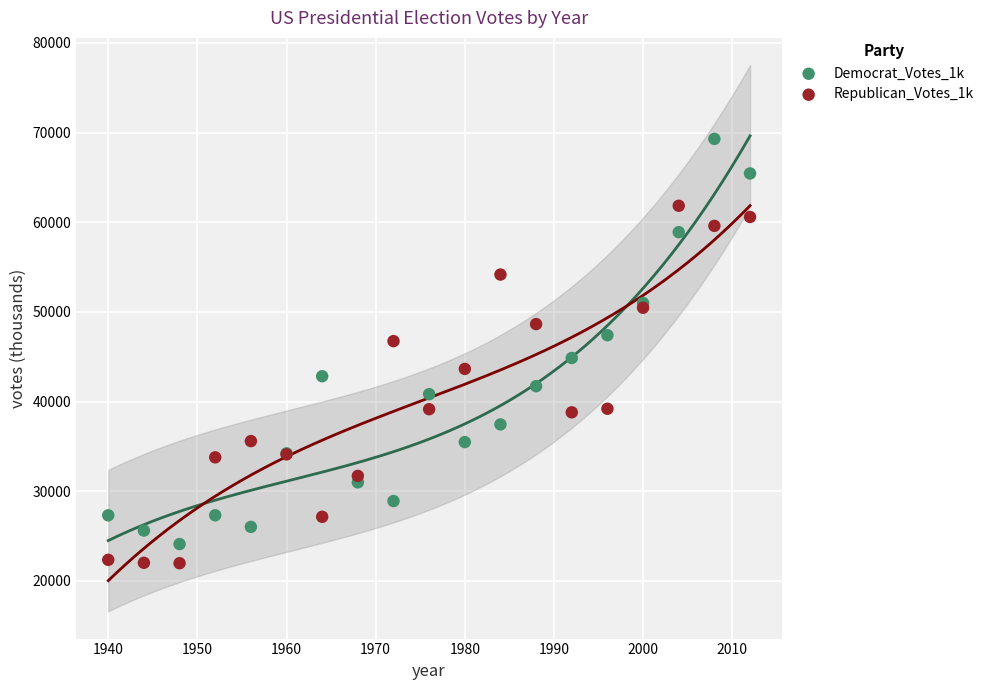

What are all the series names shown in the legend?

Democrat_Votes_1k, Republican_Votes_1k